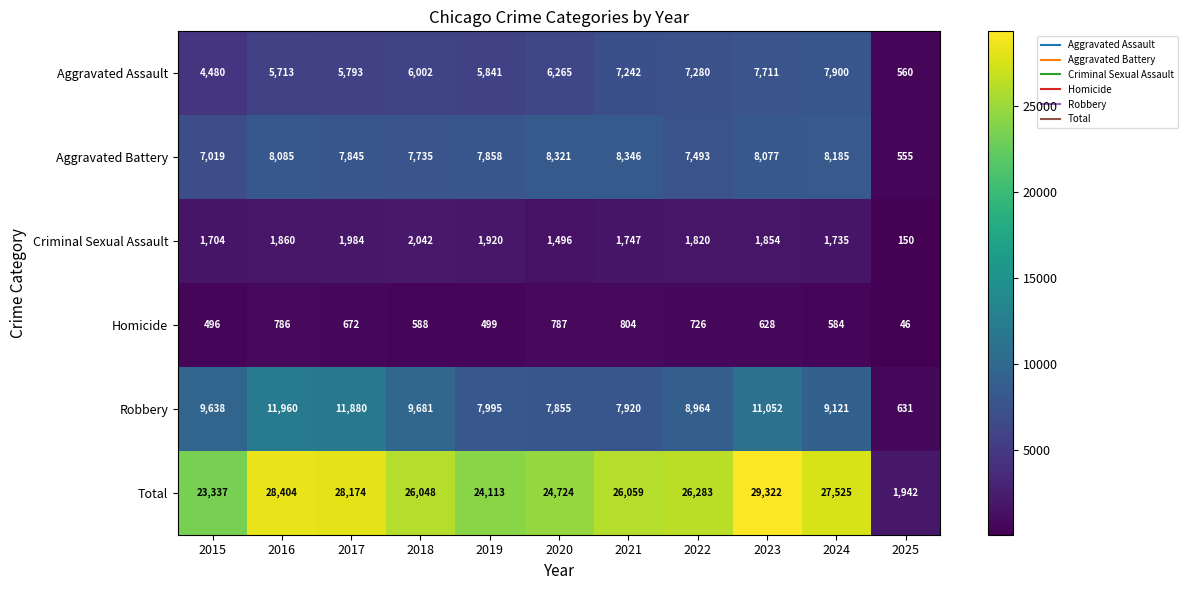

At how many categories does at least one series exceed 25979?

7